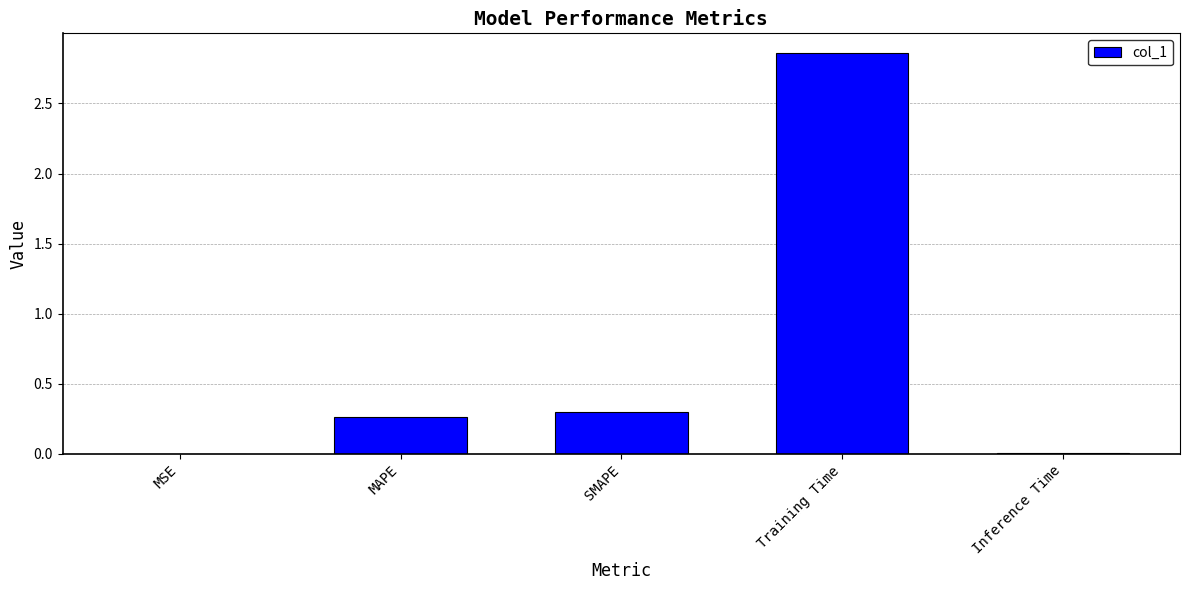

Does the chart contain stacked bars?

No